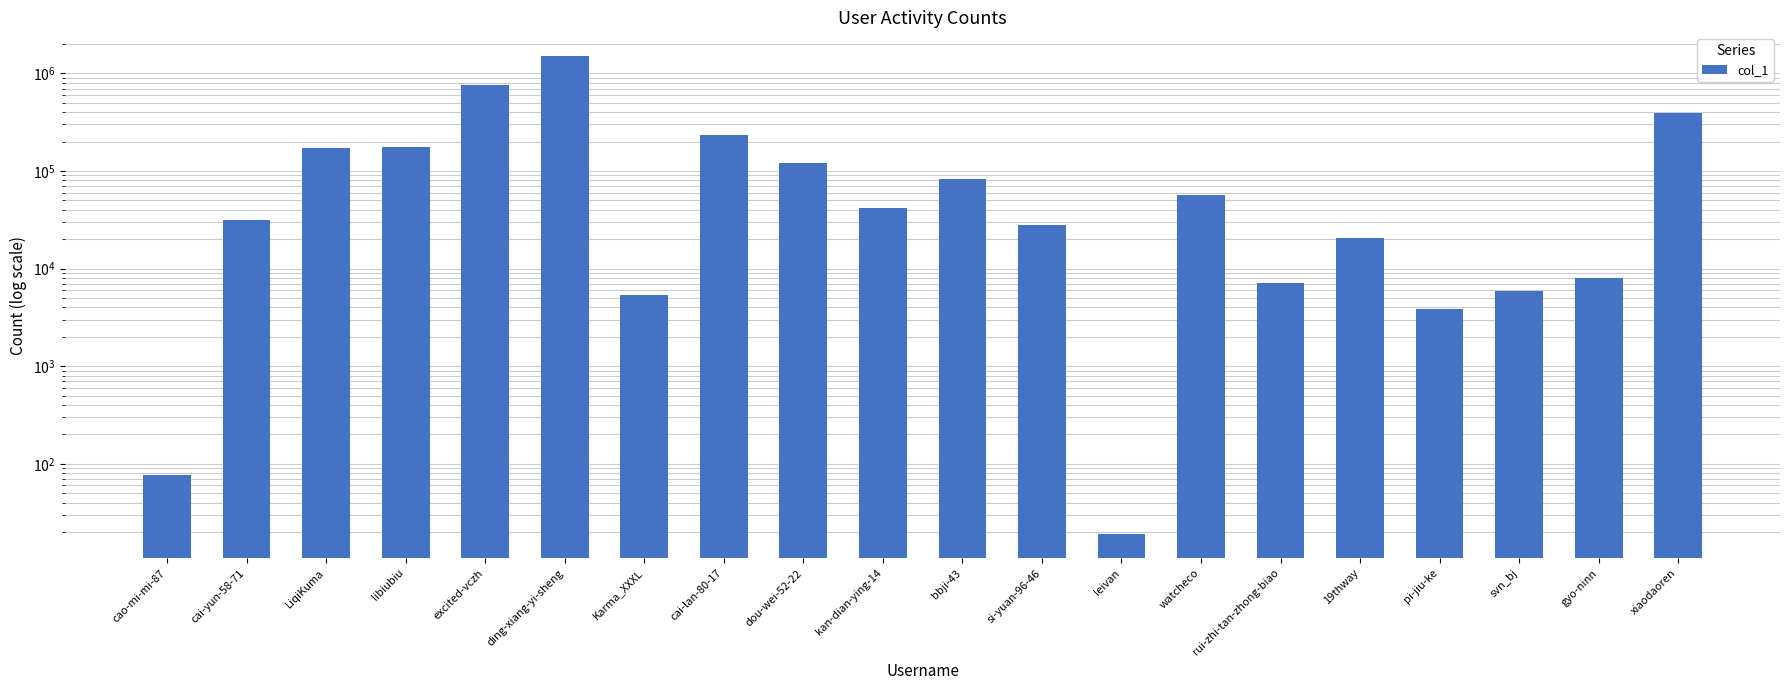

How many categories are shown in the chart?

20